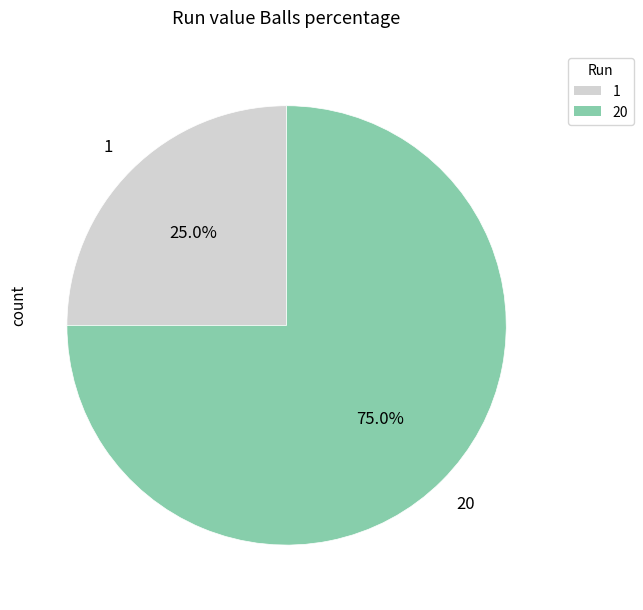

Combined, do 20 and 1 account for over 50%?

Yes